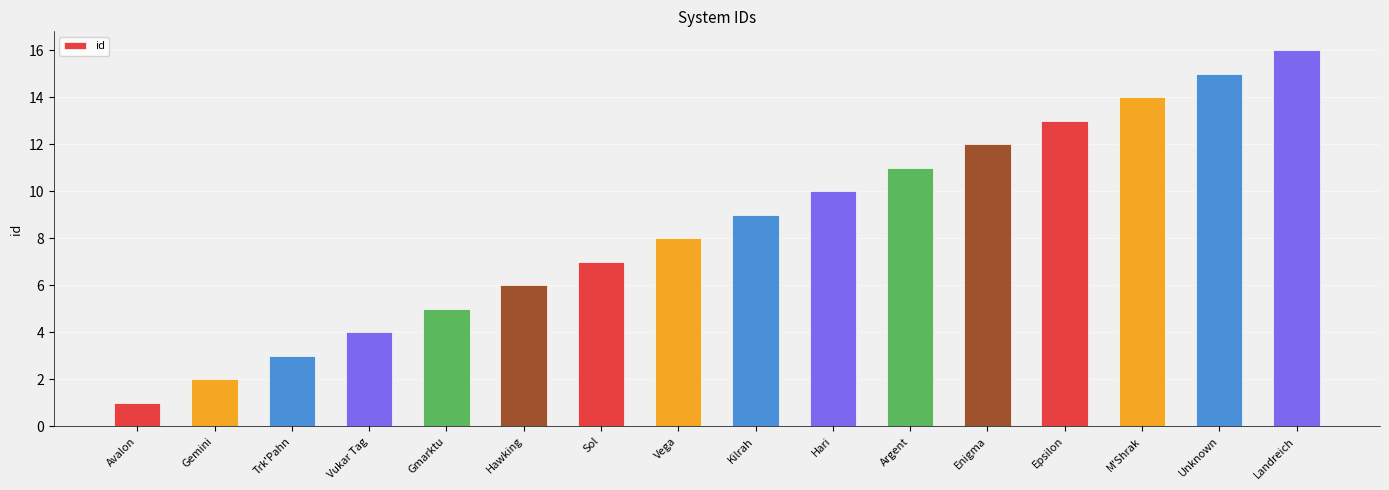

What value does the data have at Vukar Tag, to the nearest 5?

5